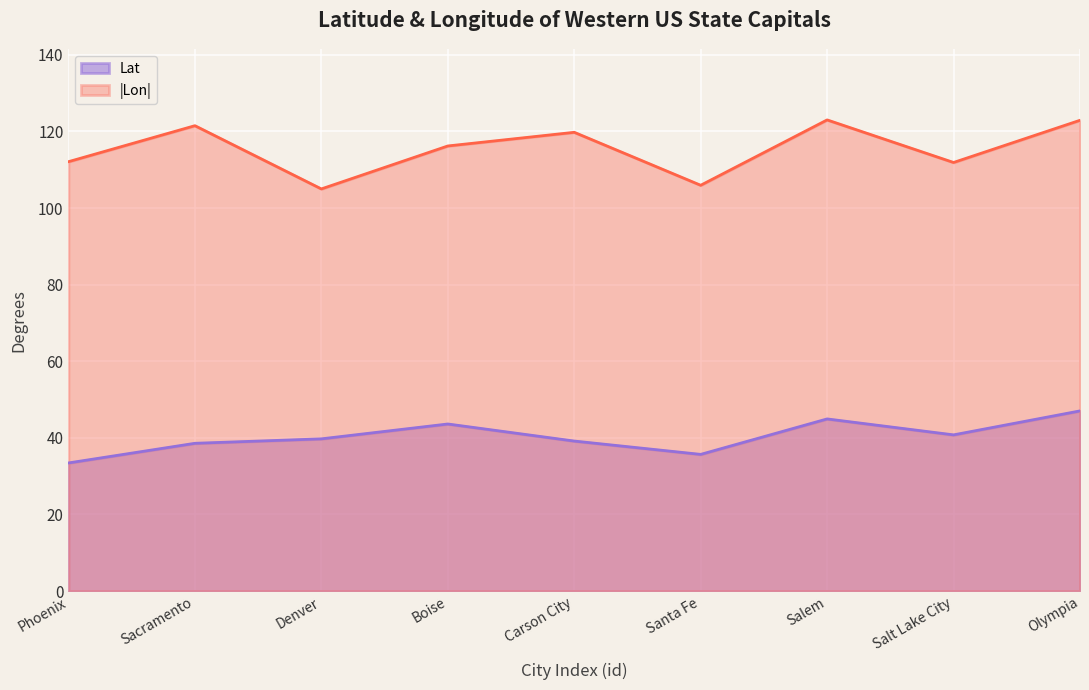

The value of Lon at Phoenix is 195.7. True or false?

False